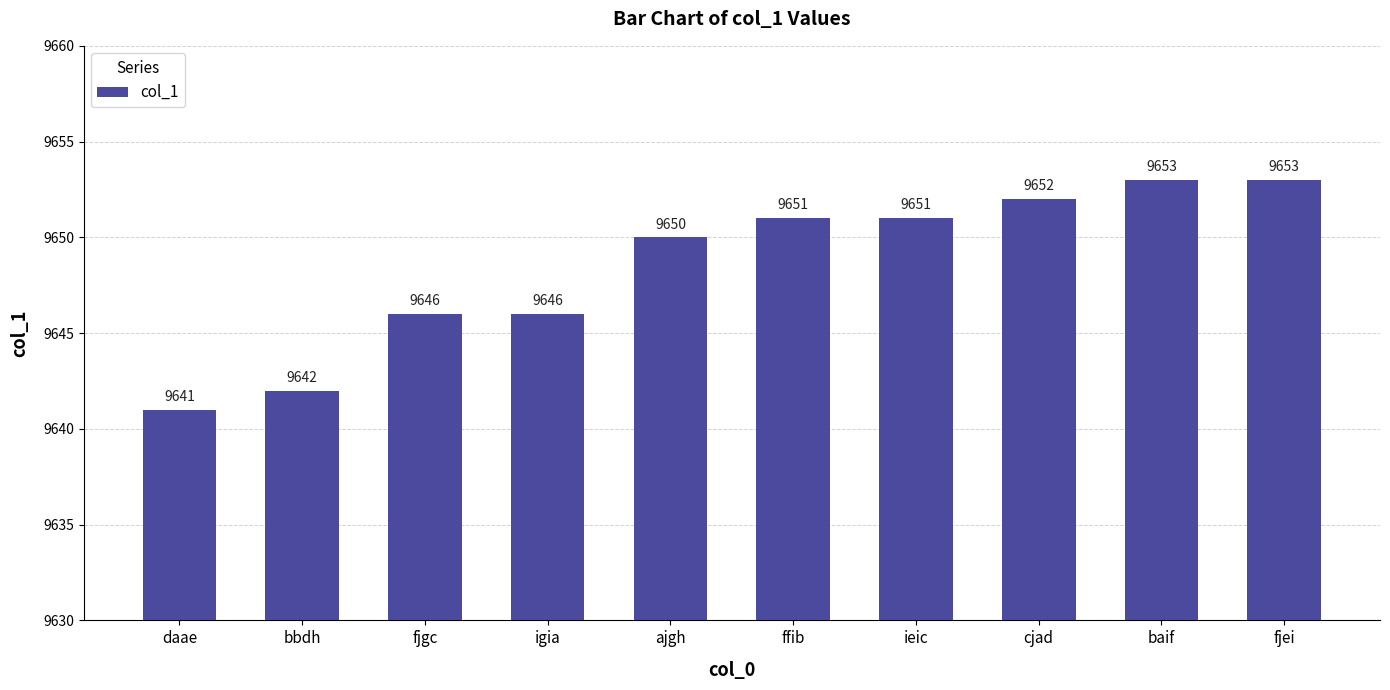

What value does the data have at ieic, to the nearest 5?

9650